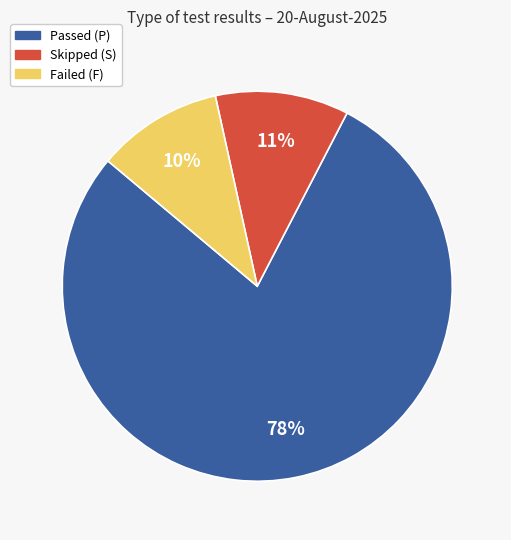

Does any single category account for the majority?

Yes